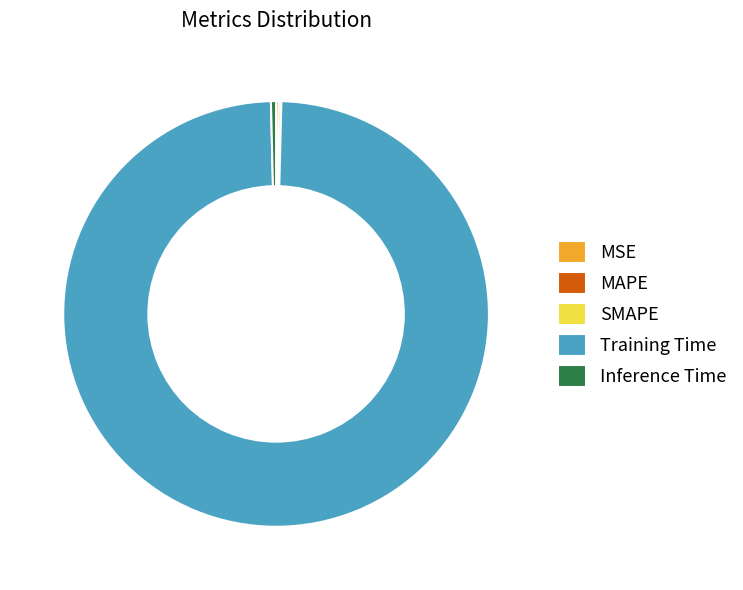

Is Training Time the majority of the pie?

Yes